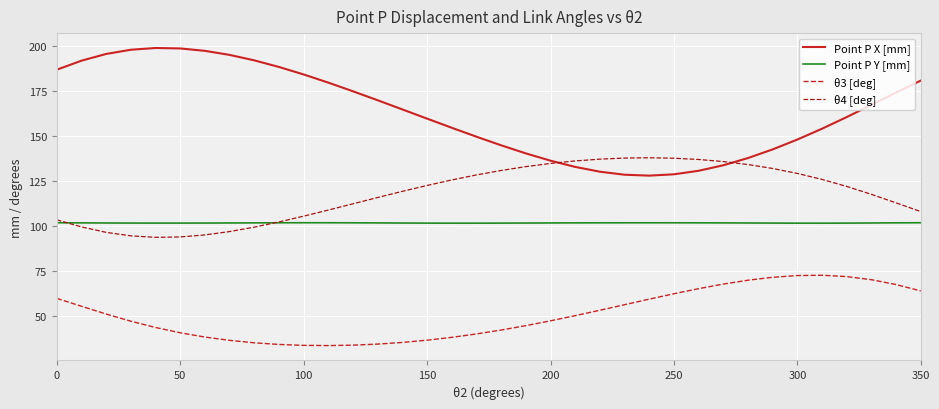

What are all the series names shown in the legend?

Point P X [mm], Point P Y [mm], θ3 [deg], θ4 [deg]